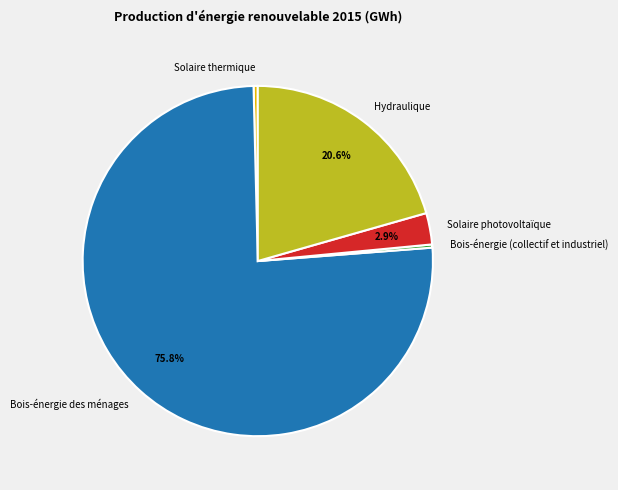

To the nearest percent, what is the difference between the largest and smallest slice percentages?

76%